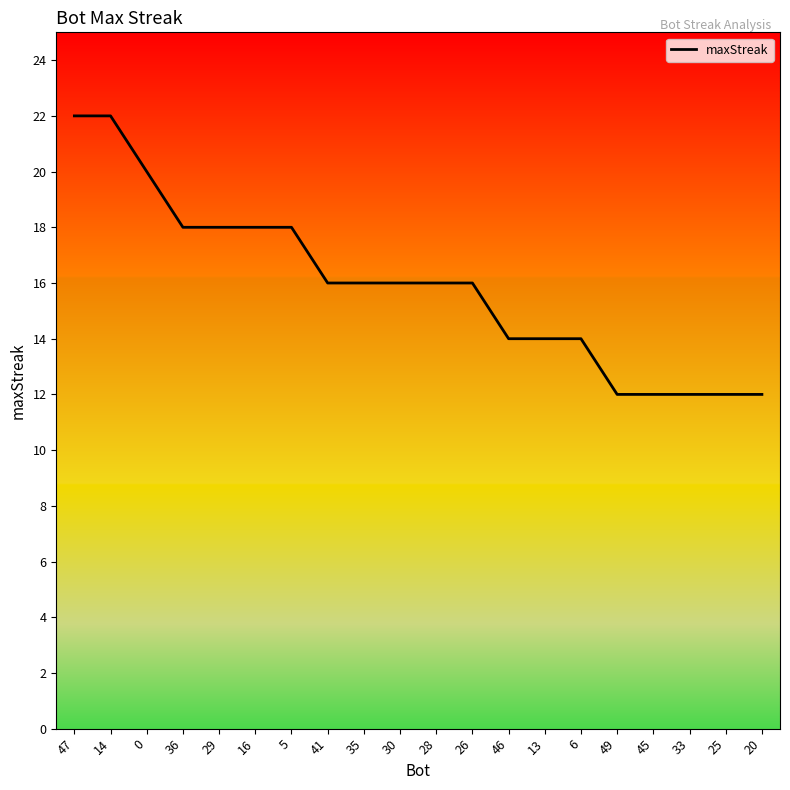

Is it true that the value at 26 is 16?

True